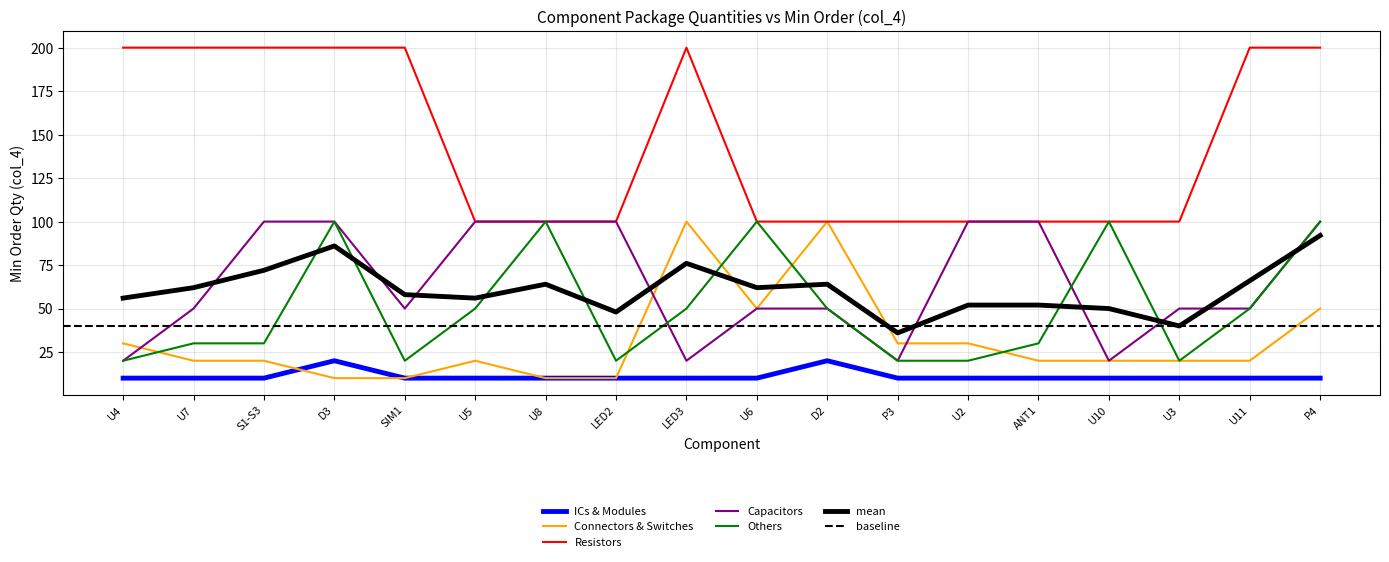

What is the maximum value for Capacitors?

100